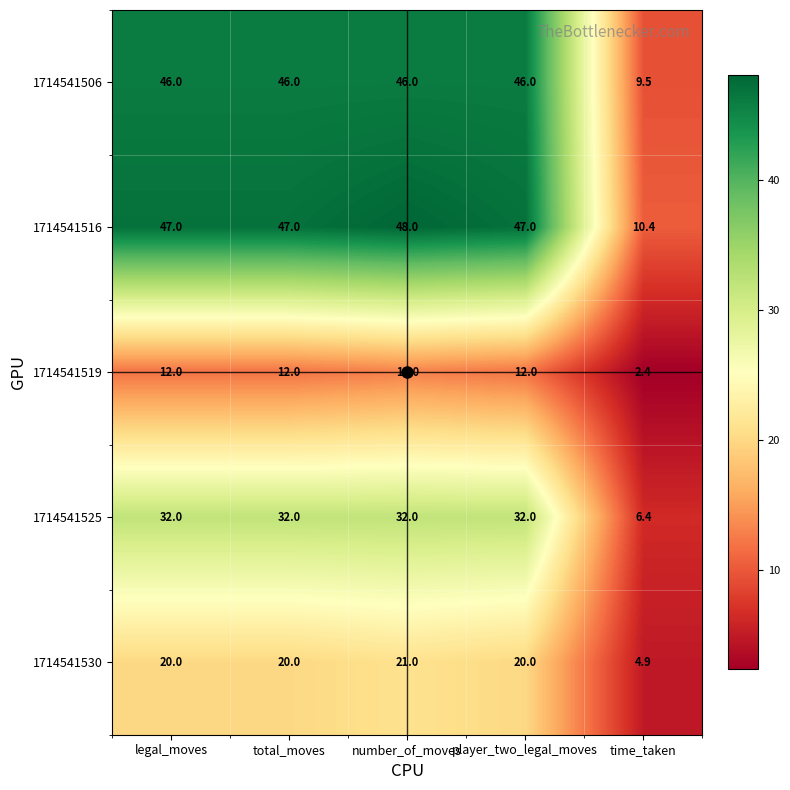

Which series has the largest range (max minus min)?

1714541516